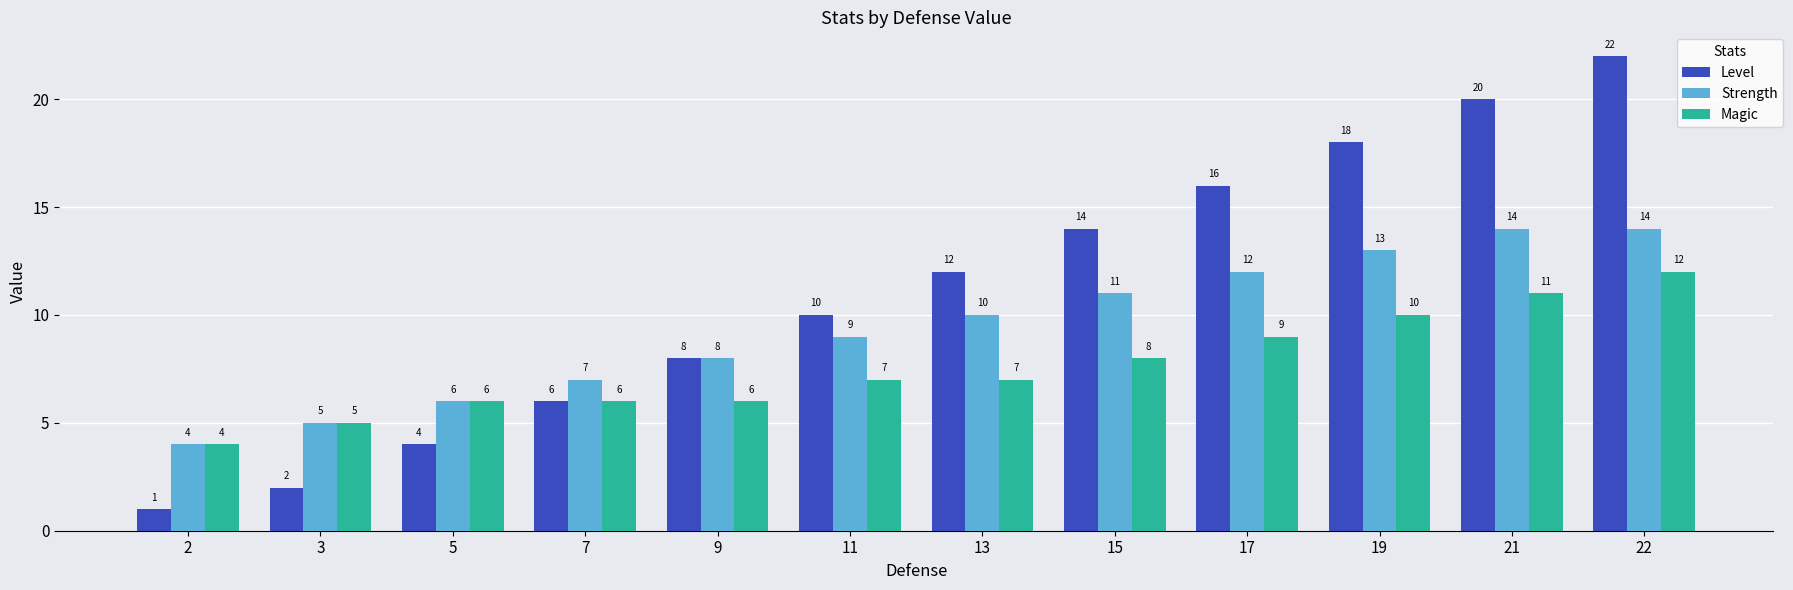

What is the minimum value shown in the chart?

1